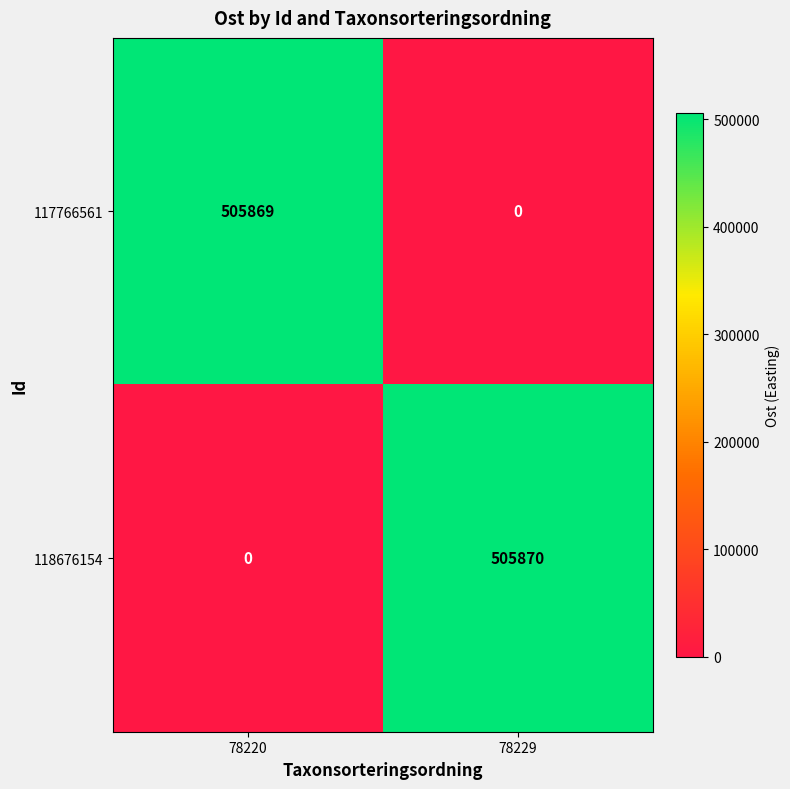

What is the difference between the maximum and minimum values in the 117766561 series?

505869